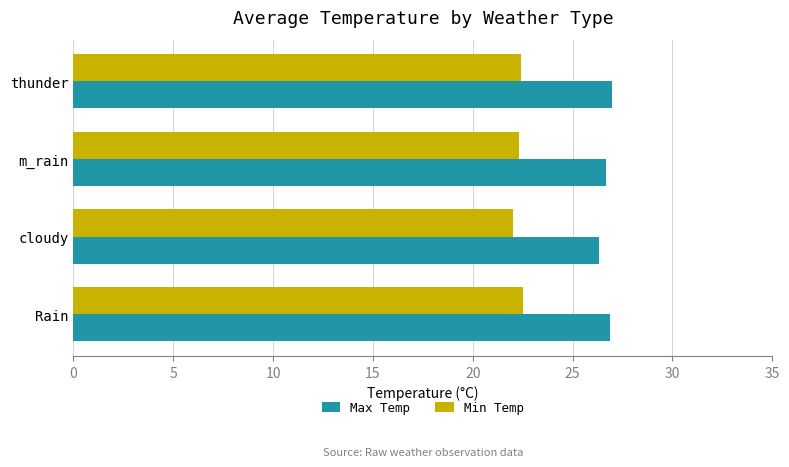

What is the sum of all Max Temp values?

106.8